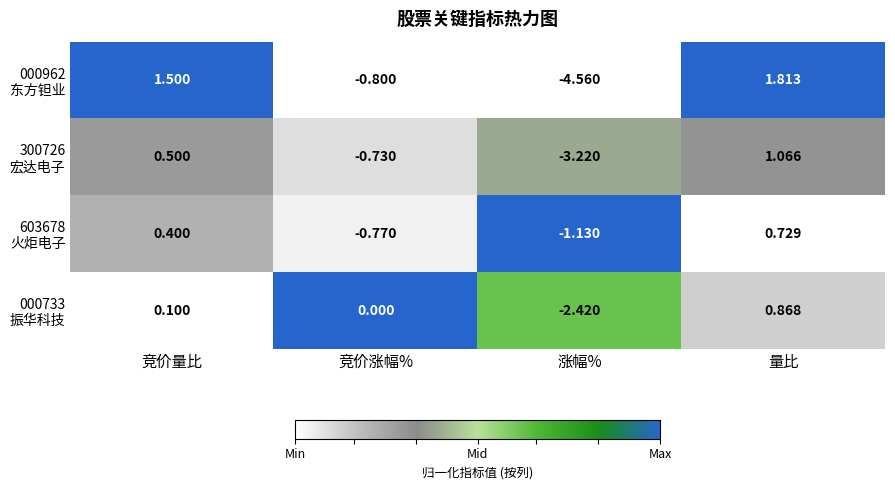

At which category is the sum across all series the highest?

量比